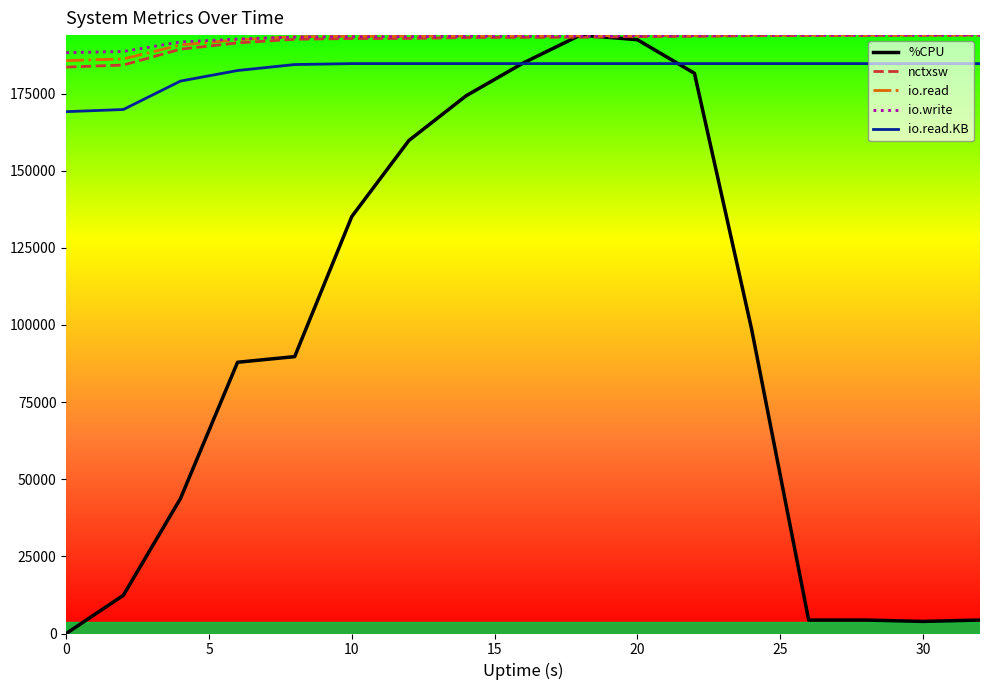

What is the highest value of the io.write series?

193930.8